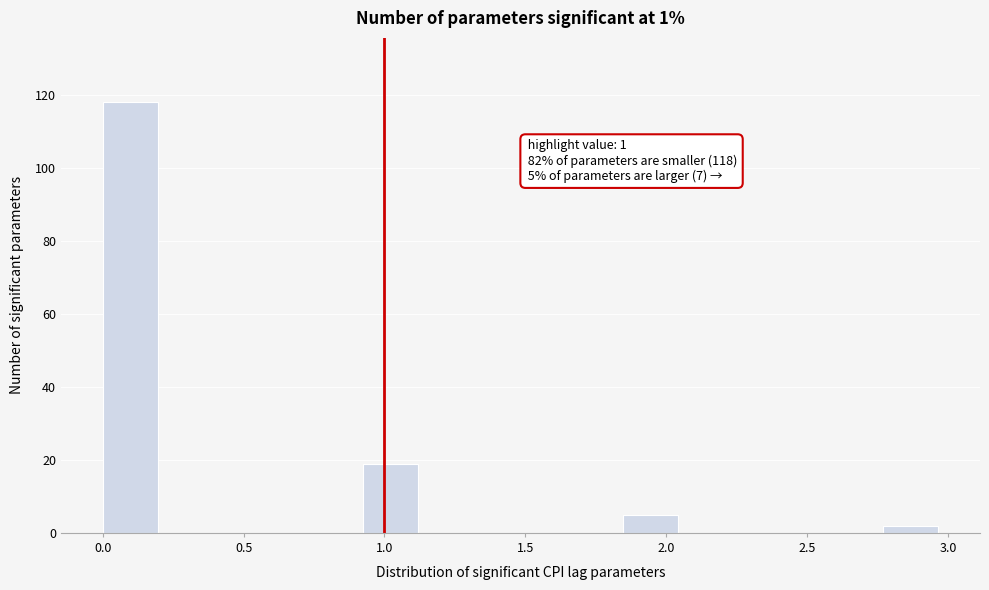

Over which range of the x-axis is the bar tallest?

0.00 to 0.25